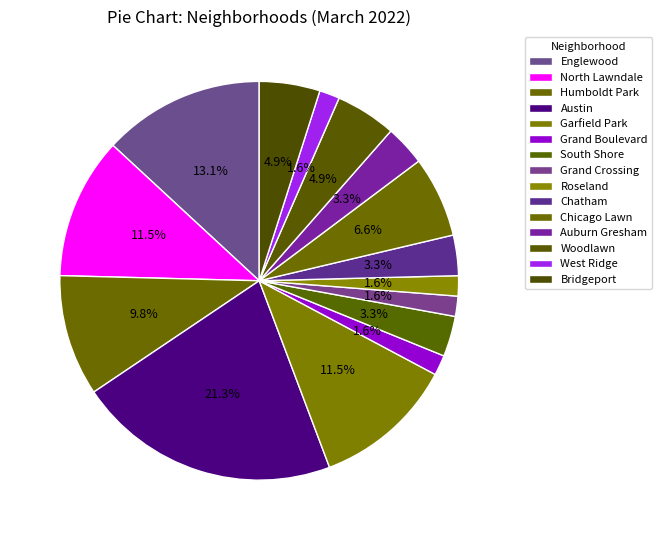

To the nearest percent, what is the average slice percentage?

7%